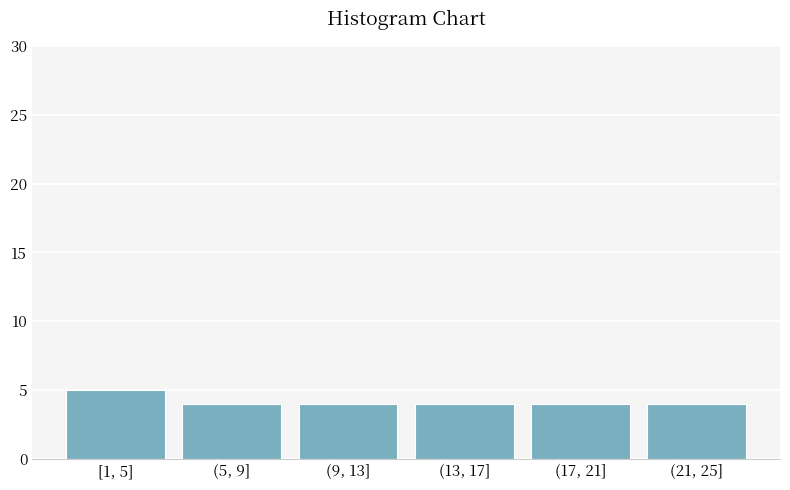

Reading left to right, extract all data points from this chart.

[1, 5]=5	(5, 9]=4	(9, 13]=4	(13, 17]=4	(17, 21]=4	(21, 25]=4